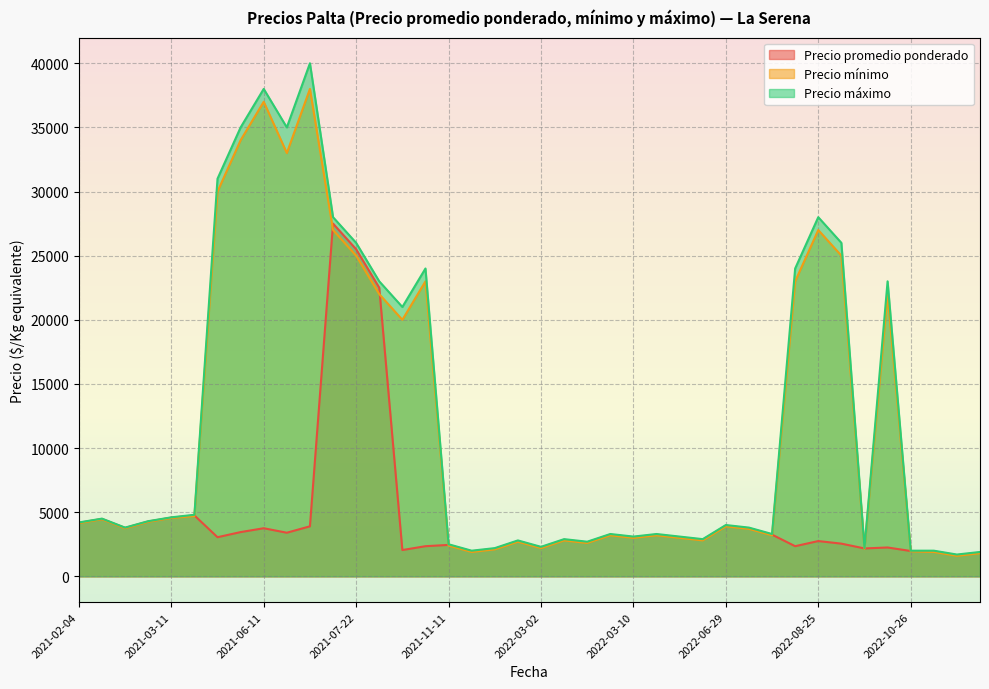

What are all the series names shown in the legend?

Precio promedio ponderado, Precio mínimo, Precio máximo